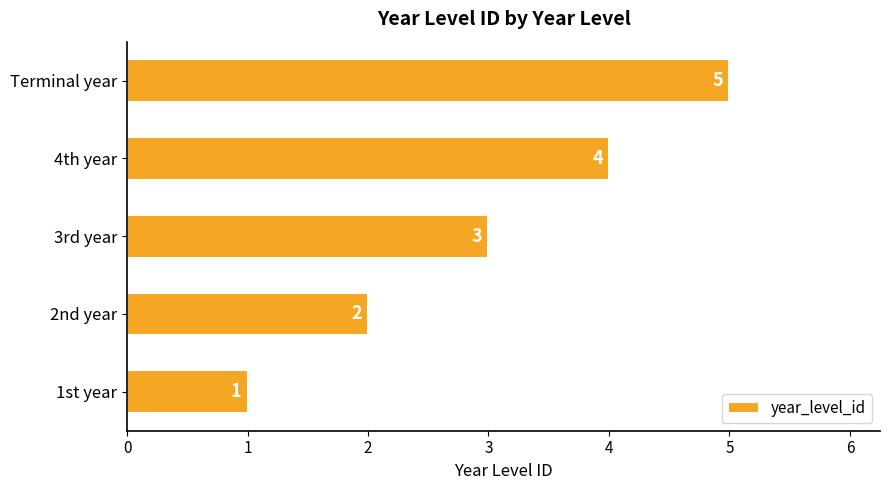

Rank the categories by value from highest to lowest.

Terminal year, 4th year, 3rd year, 2nd year, 1st year